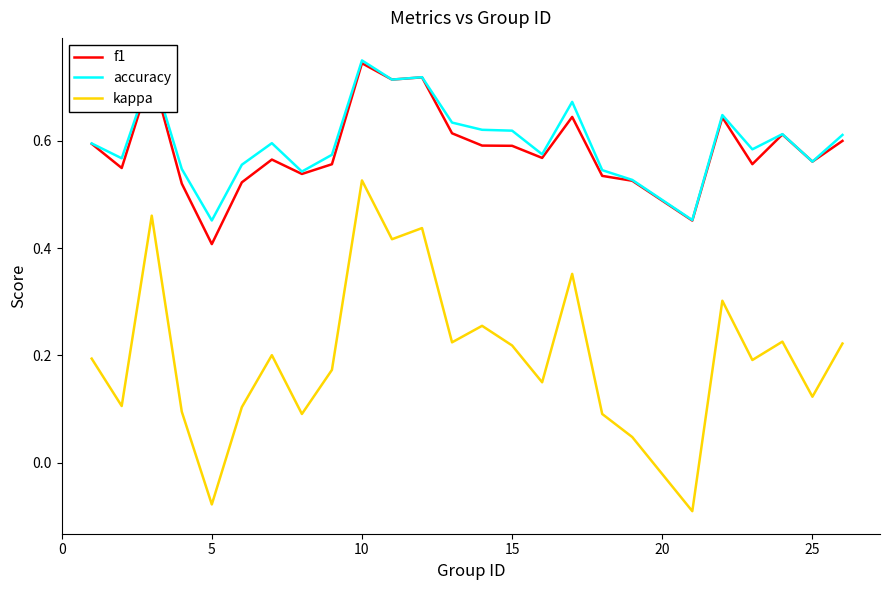

True or false: f1 and kappa intersect in this chart.

False